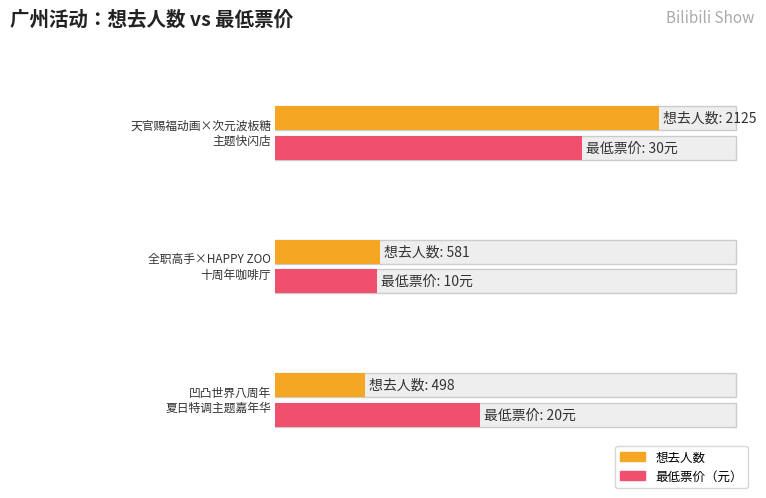

Count the number of categories in the chart.

3